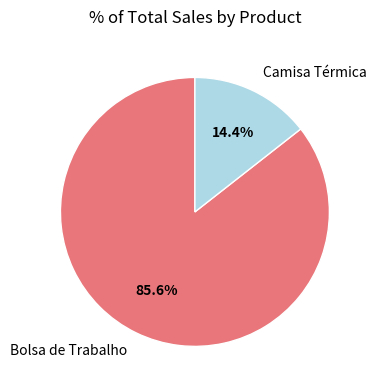

How many segments does this pie chart have?

2